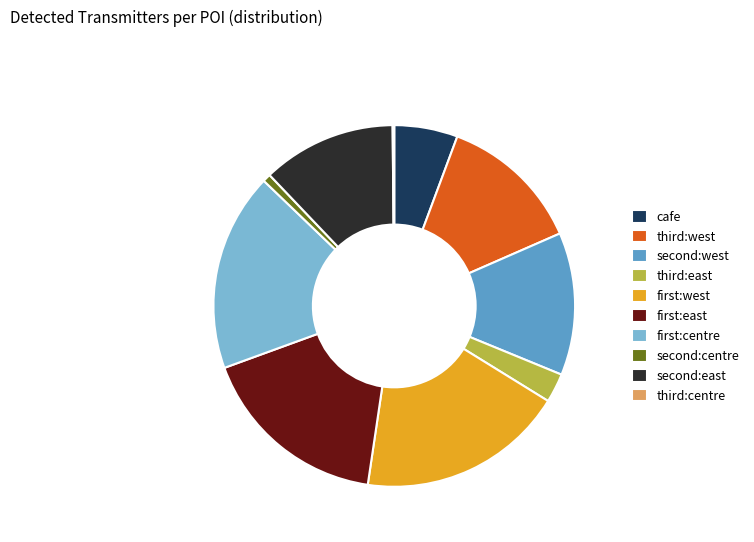

True or false: cafe accounts for 13% of the total.

False